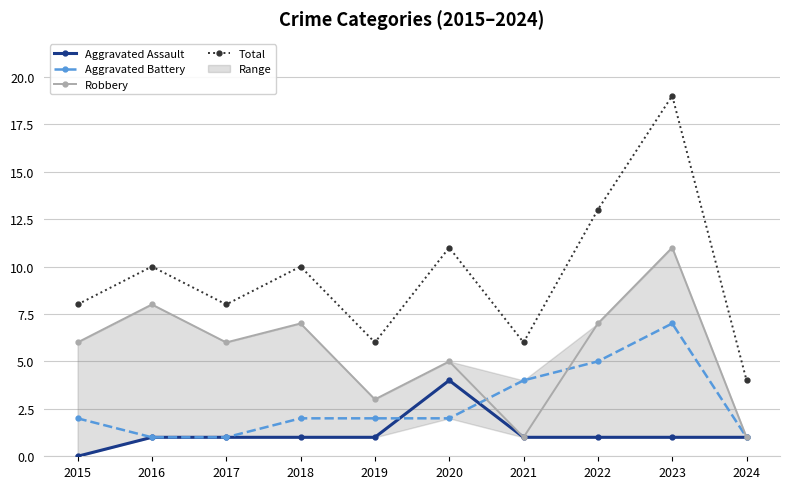

What is the difference between the second highest and second lowest values in the Total series?

7